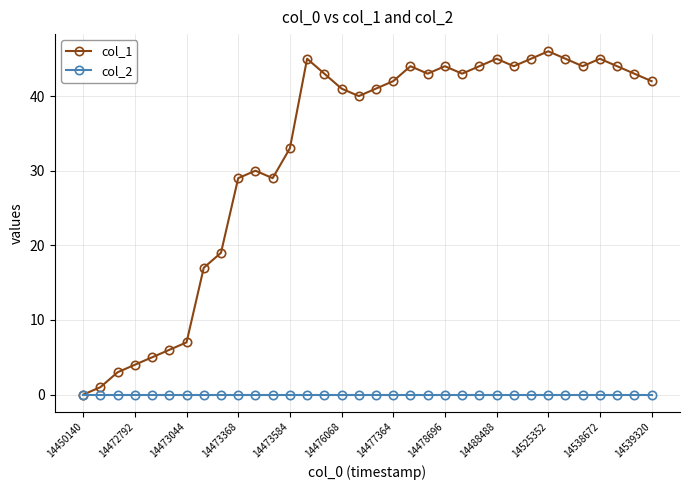

Which series has the largest total across all categories?

col_1